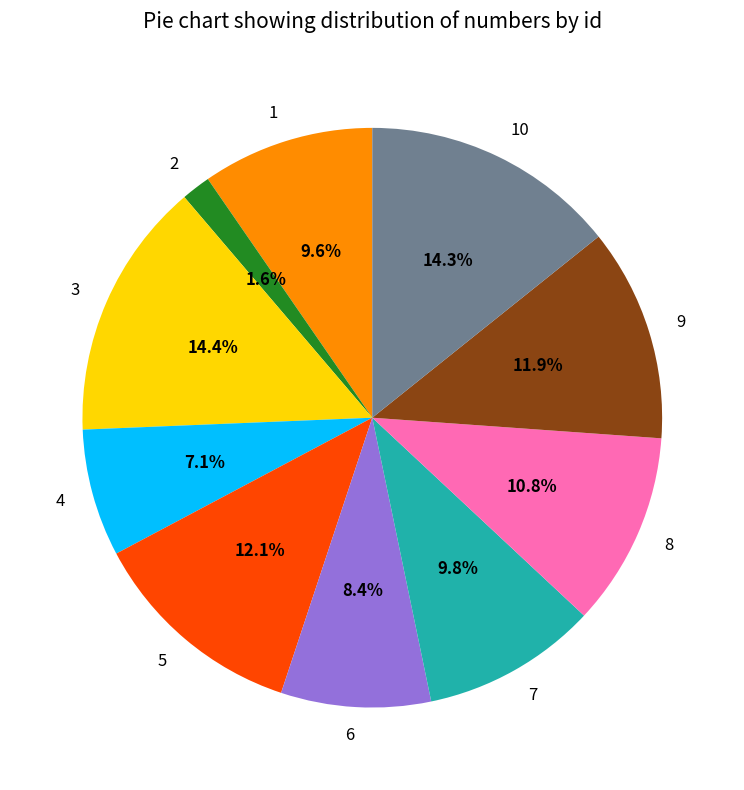

How many segments does this pie chart have?

10